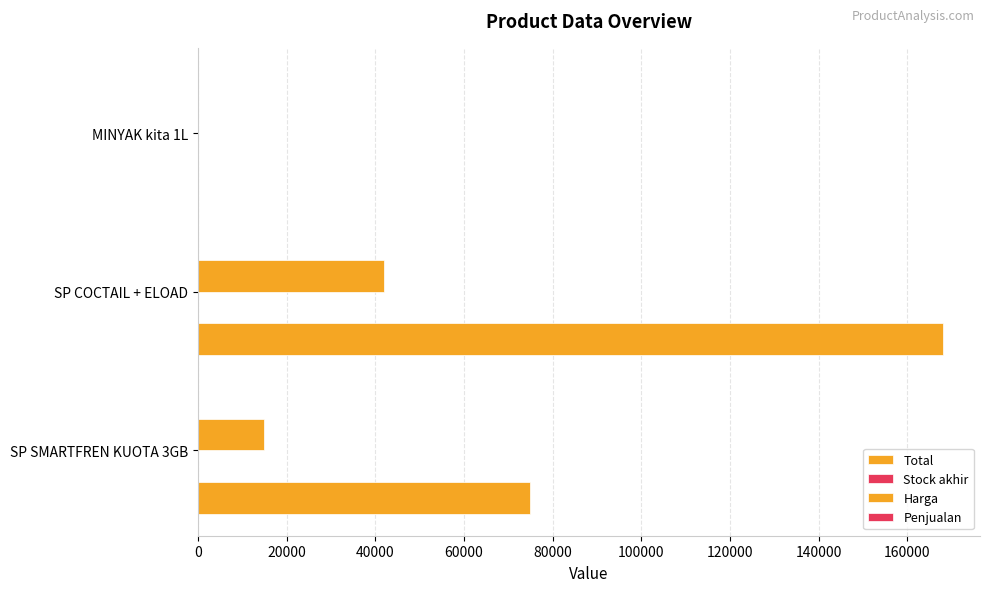

What is the value of the Total bar at the 2nd from the left?

168000.0